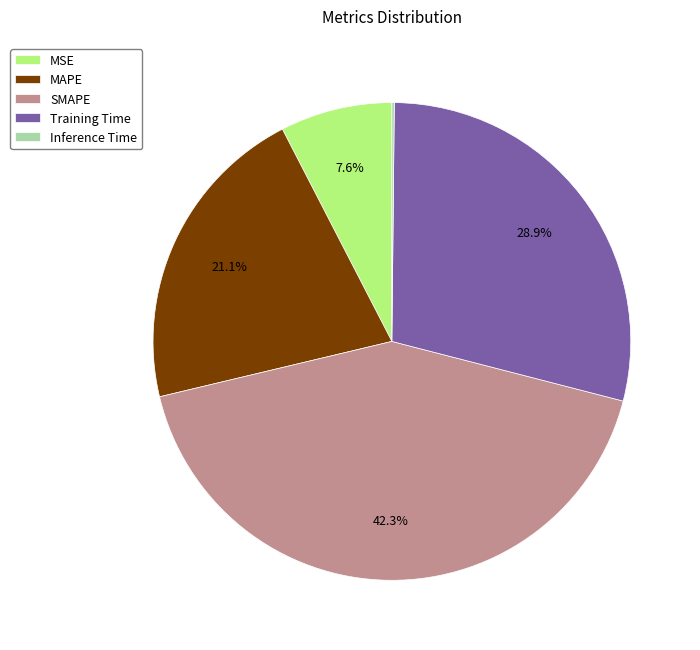

Which slice is the largest?

SMAPE